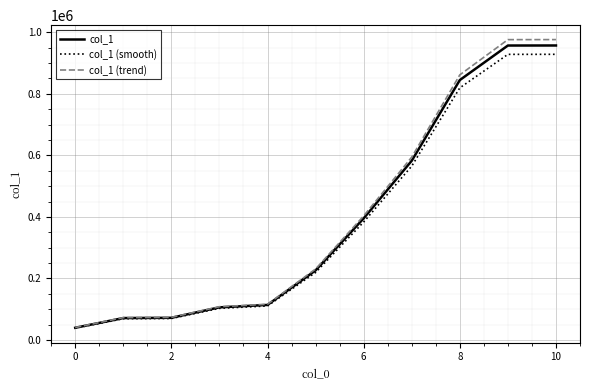

What are all the series names shown in the legend?

col_1, col_1 (smooth), col_1 (trend)